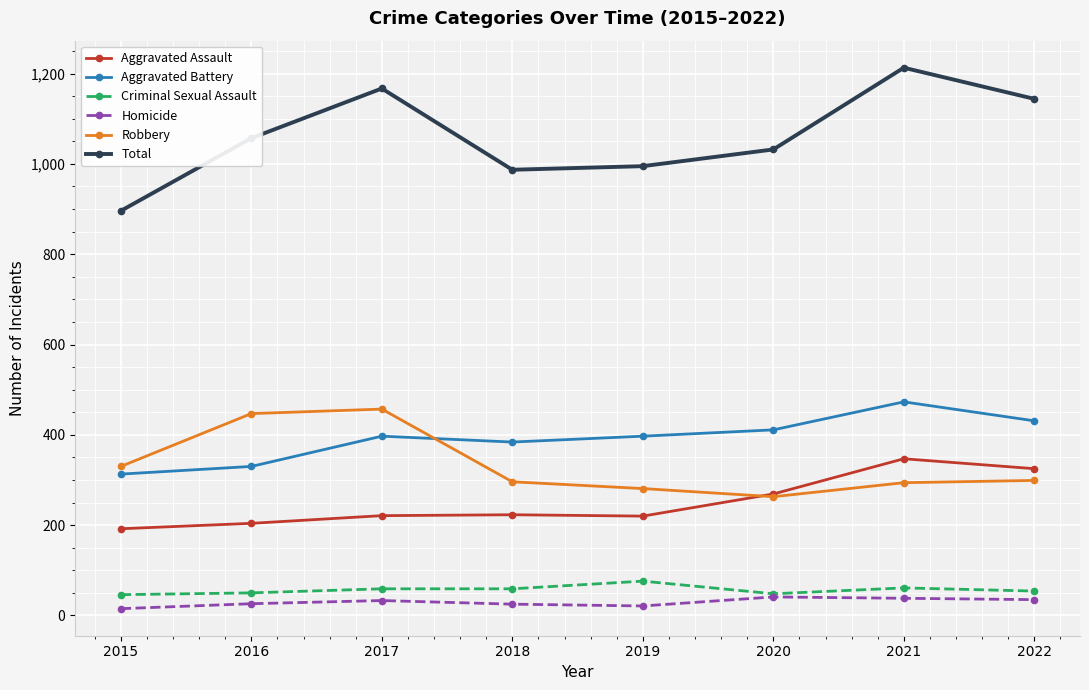

What is the highest value of the Total series?

1213